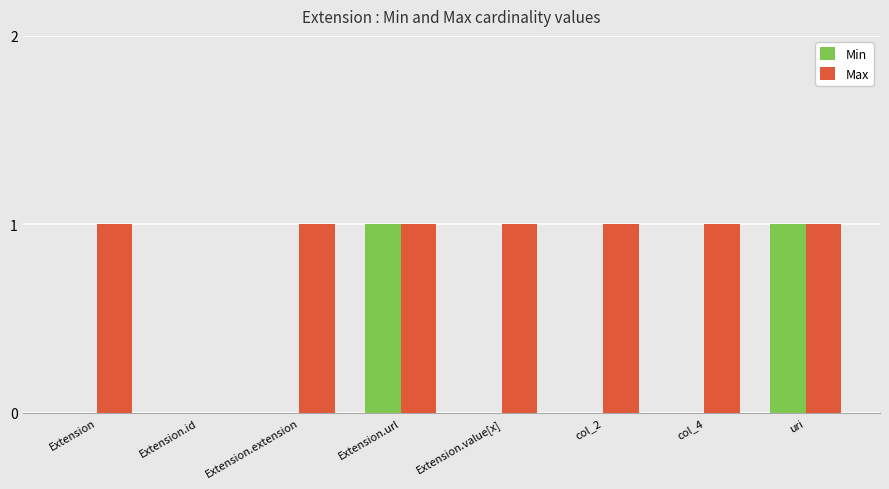

Which series has the largest total across all categories?

Max